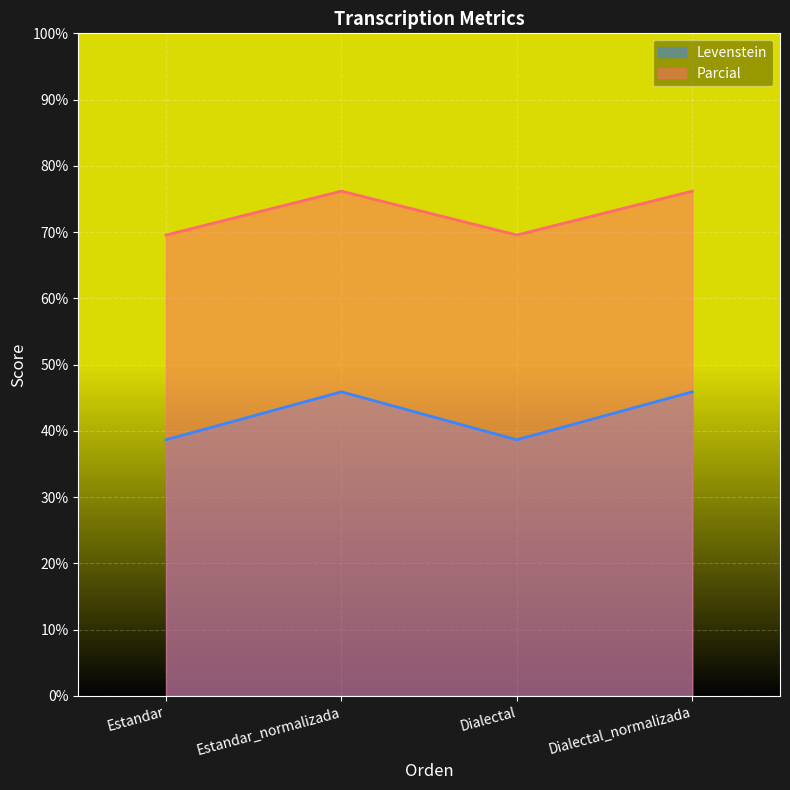

What are all the series names shown in the legend?

Levenstein, Parcial